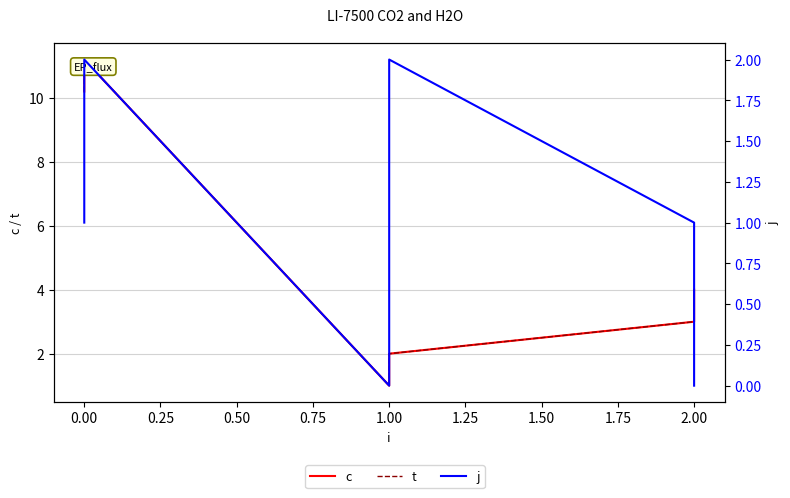

Reading right to left, what are all the values shown in this chart?

c: 4.0	3.0	2.0	1.0	11.2	10.2
t: 4.0	3.0	2.0	1.0	11.2	10.2
j: 0.0	1.0	2.0	0.0	2.0	1.0